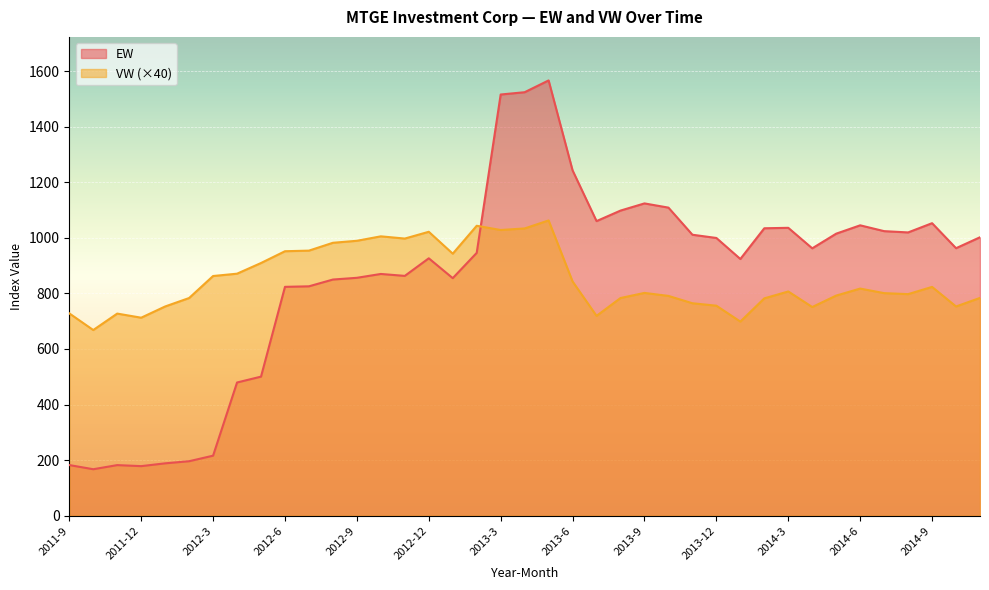

Where is the first local minimum for EW?

2011-10